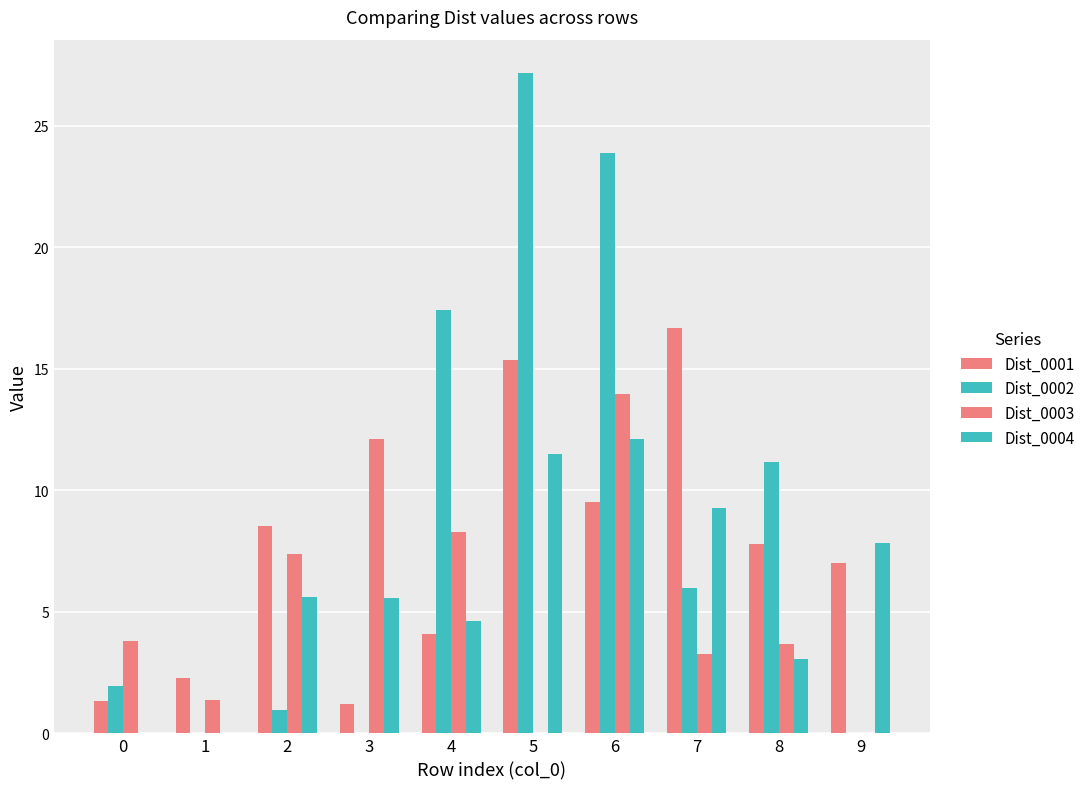

What is the difference between the maximum and minimum values in the Dist_0001 series?

15.5